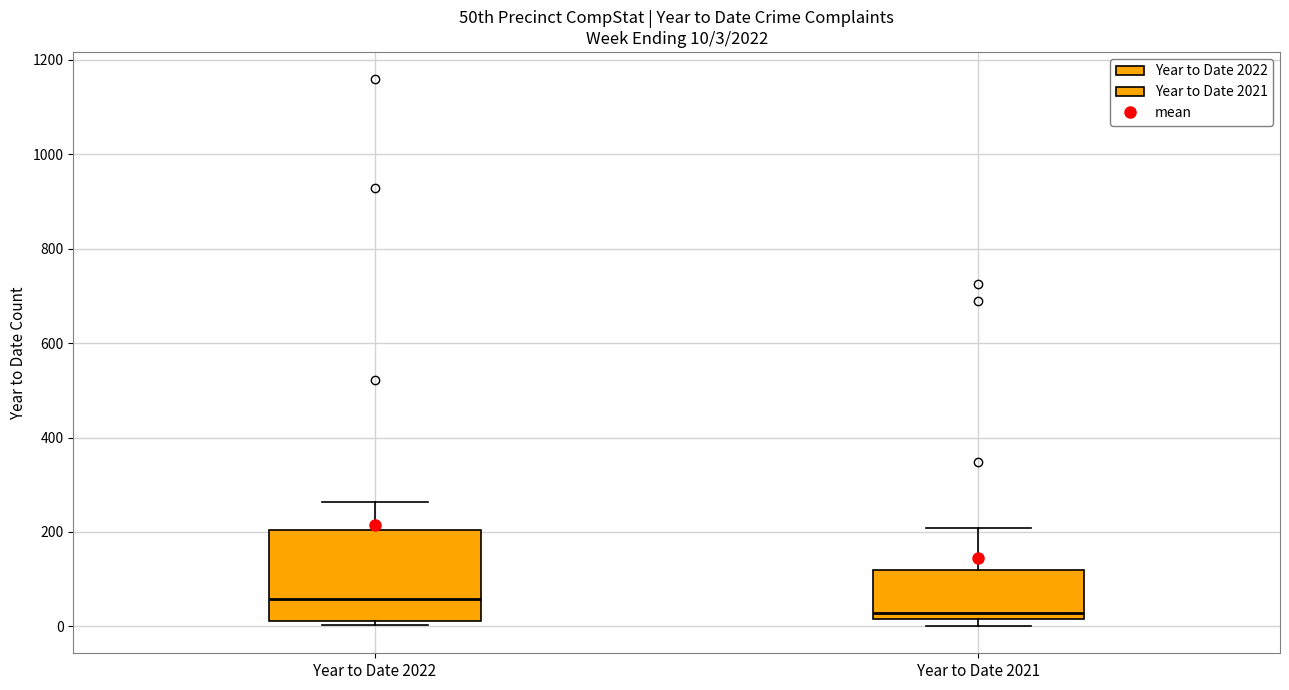

Comparing the boxes themselves (not the whiskers), which one is the tallest?

Year to Date 2022